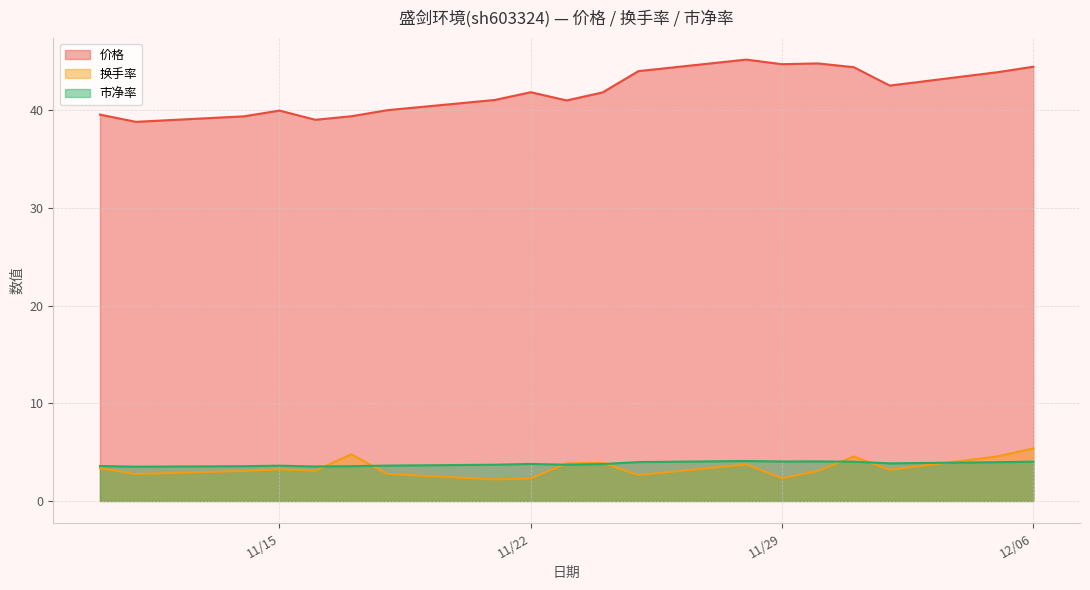

How many lines are shown in the chart?

3